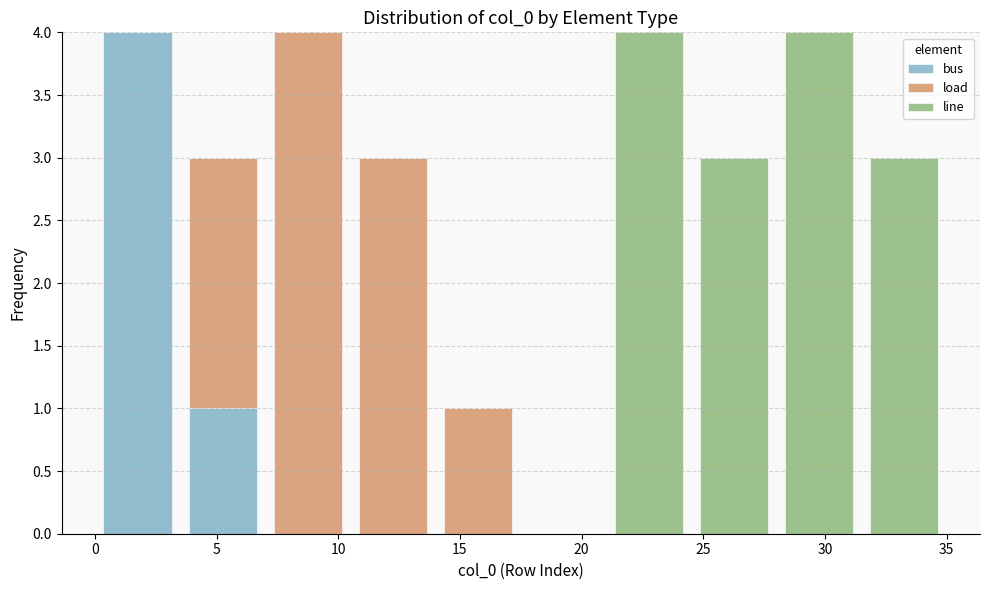

Reading left to right, transcribe this chart: for each stacked bar, give the range it covers on the x-axis and its total height. The values are not printed on the chart, so give them approximately, as read against the axis.

0.0 to 3.5: 4
3.5 to 7.0: 3
7.0 to 10.5: 4
10.5 to 14.0: 3
14.0 to 17.5: 1
17.5 to 21.0: 0
21.0 to 24.5: 4
24.5 to 28.0: 3
28.0 to 31.5: 4
31.5 to 35.0: 3